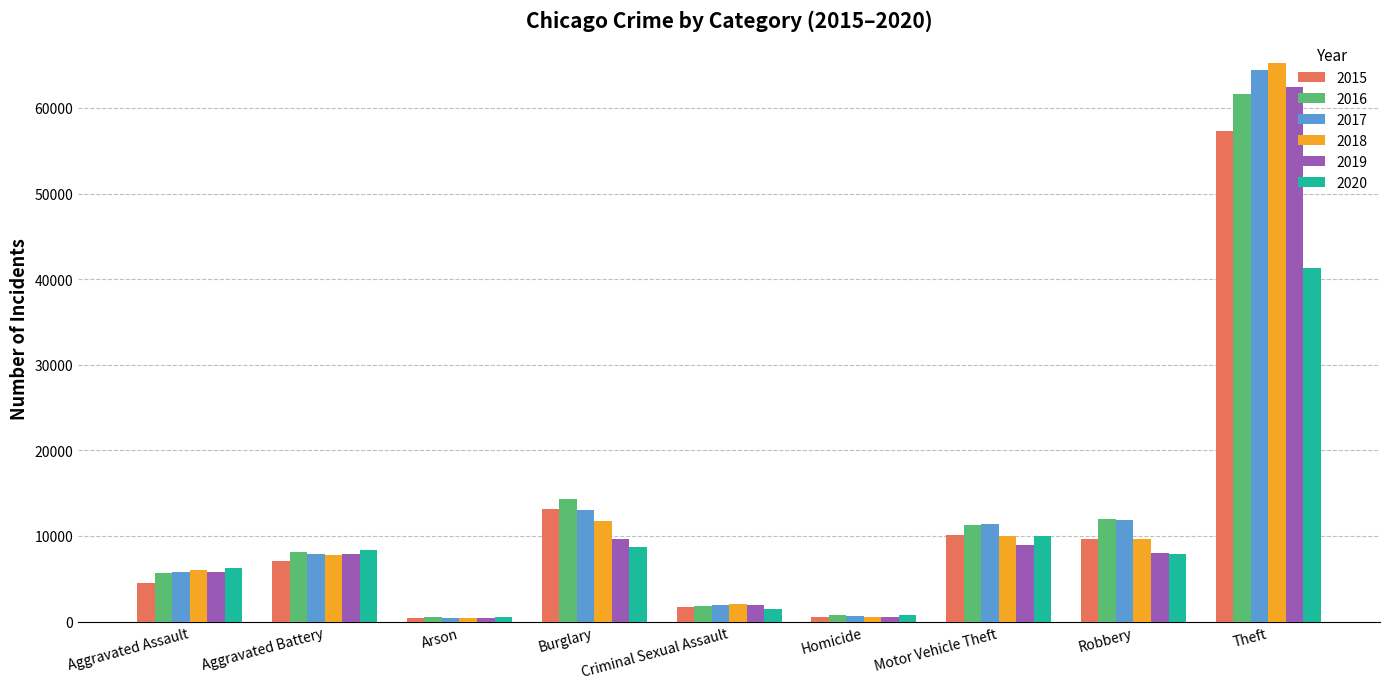

Between Criminal Sexual Assault and Motor Vehicle Theft, which series saw the biggest shift?

2016